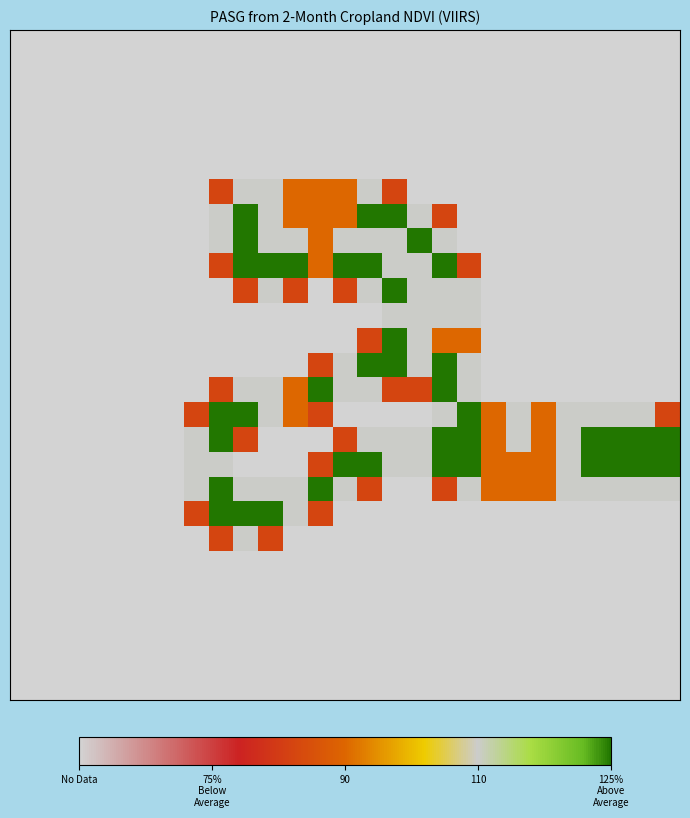

How many distinct data groups are displayed?

27